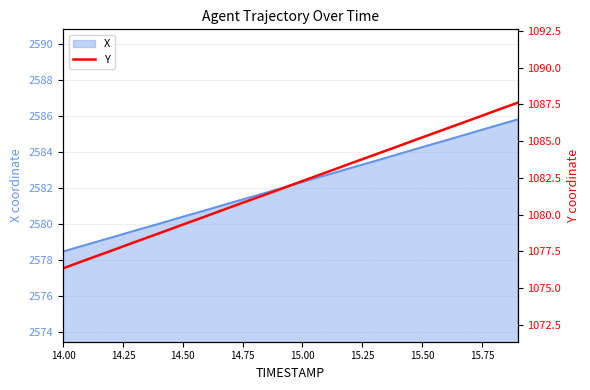

Is it true that X equals 4438.8 at 15.50?

False